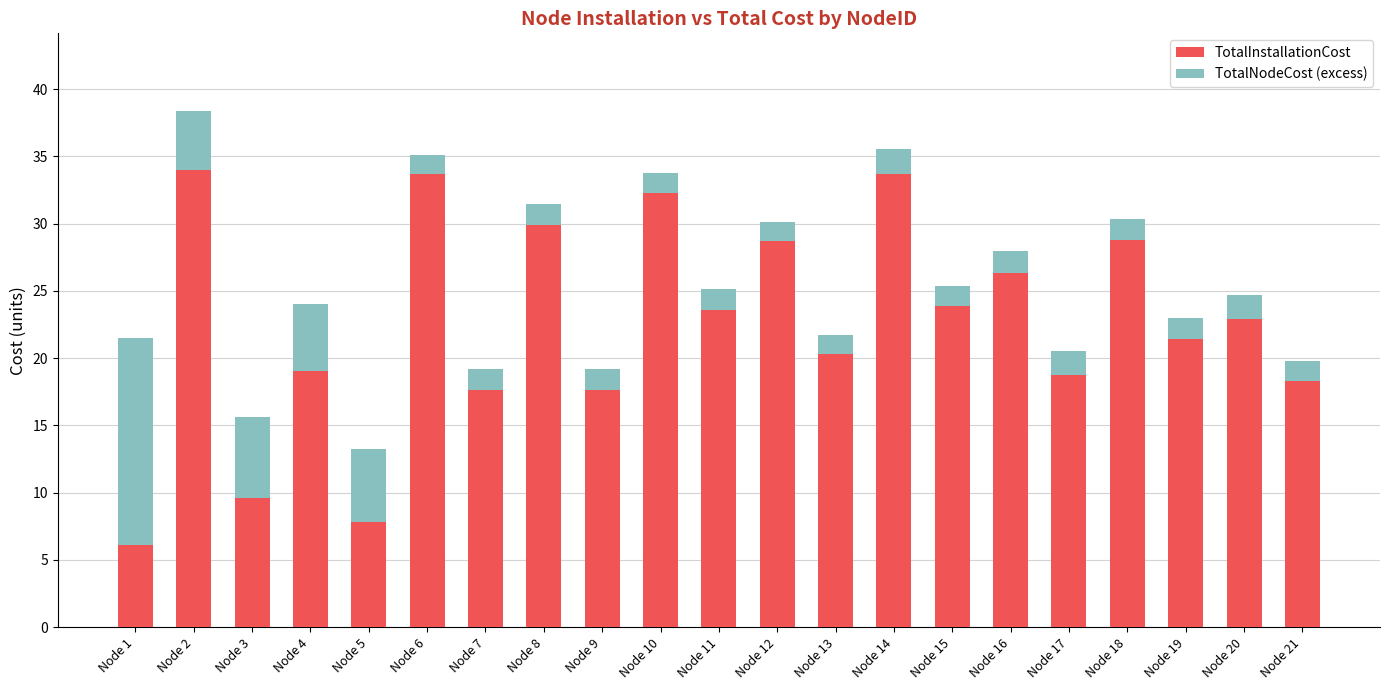

Which category has the lowest value in the TotalInstallationCost series?

Node 1